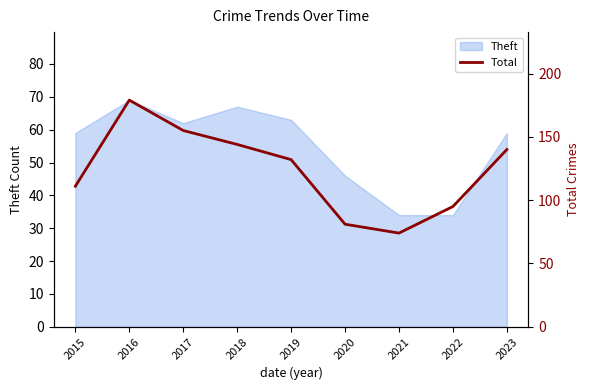

Reading left to right, transcribe all the data shown in this chart.

111	179	155	144	132	81	74	95	140